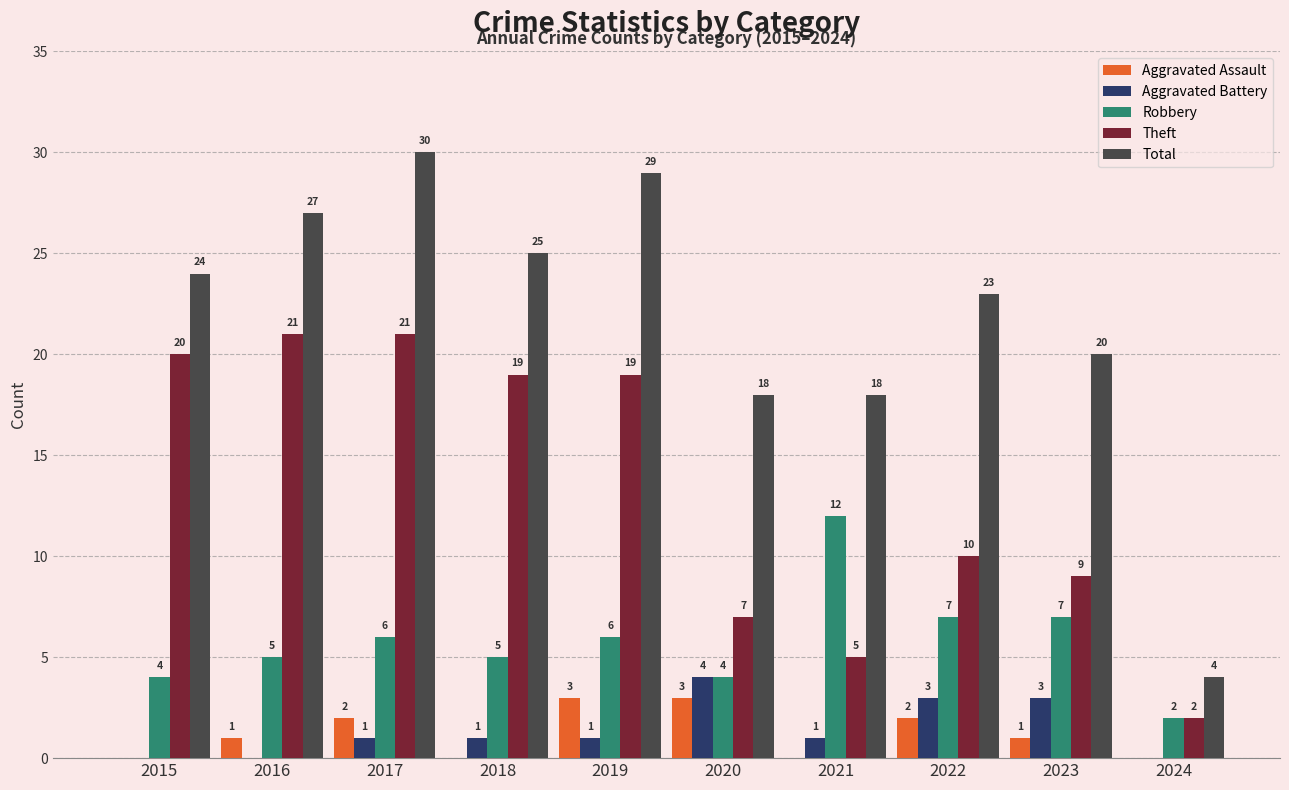

Reading right to left, extract all data points from this chart.

Aggravated Assault: 2024=0	2023=1	2022=2	2021=0	2020=3	2019=3	2018=0	2017=2	2016=1	2015=0
Aggravated Battery: 2024=0	2023=3	2022=3	2021=1	2020=4	2019=1	2018=1	2017=1	2016=0	2015=0
Robbery: 2024=2	2023=7	2022=7	2021=12	2020=4	2019=6	2018=5	2017=6	2016=5	2015=4
Theft: 2024=2	2023=9	2022=10	2021=5	2020=7	2019=19	2018=19	2017=21	2016=21	2015=20
Total: 2024=4	2023=20	2022=23	2021=18	2020=18	2019=29	2018=25	2017=30	2016=27	2015=24